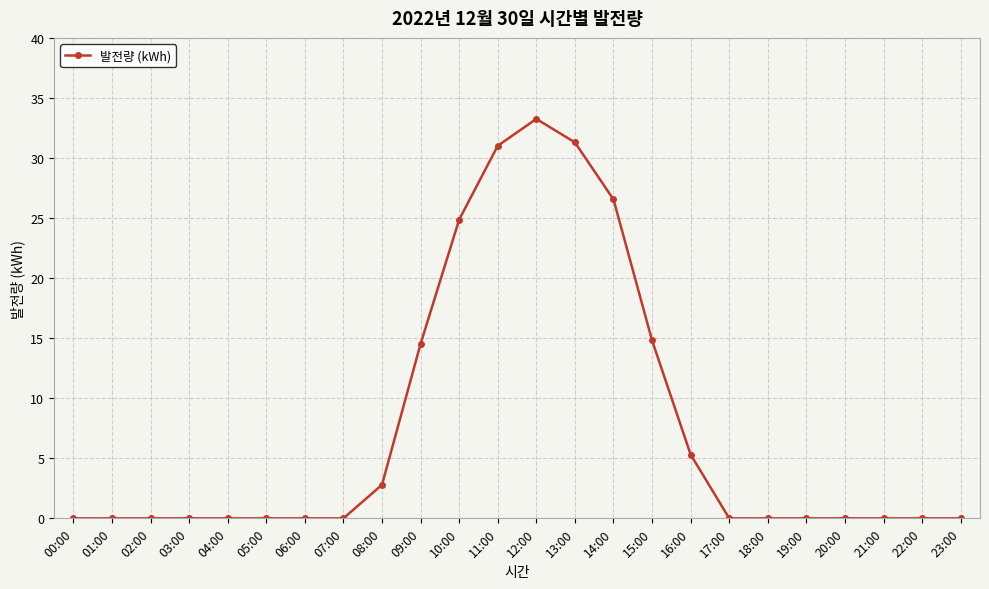

What is the label of the 23rd point from the right?

01:00